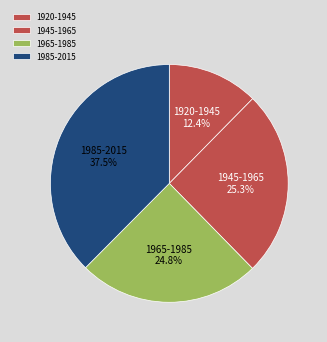

Combined, what portion of the pie is 1945-1965 and 1920-1945?

37.7%